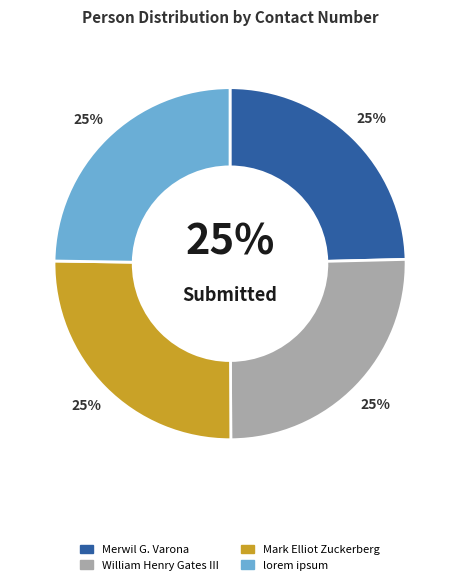

Does any single category account for the majority?

No